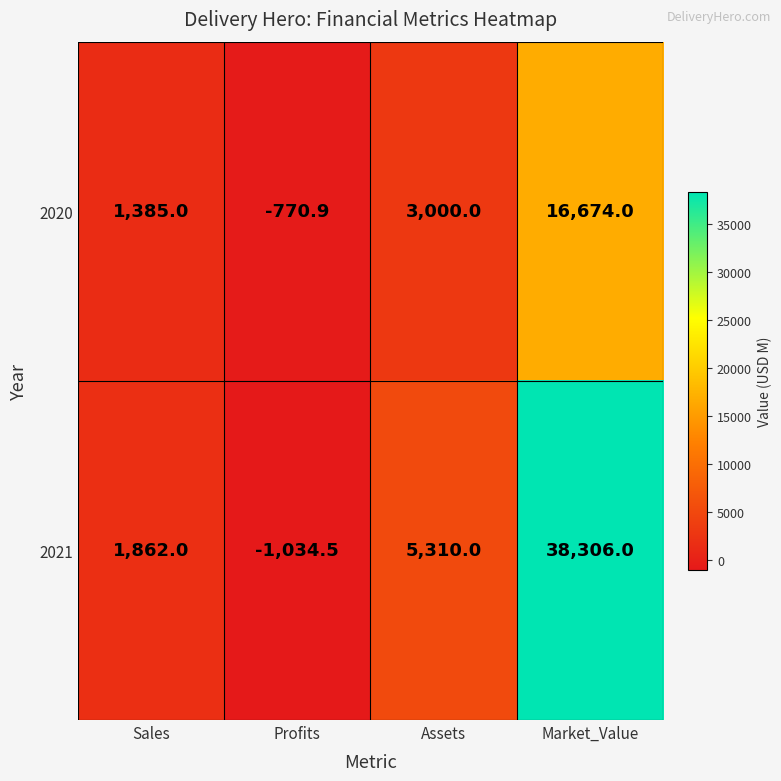

At how many categories does at least one series exceed 25596?

1